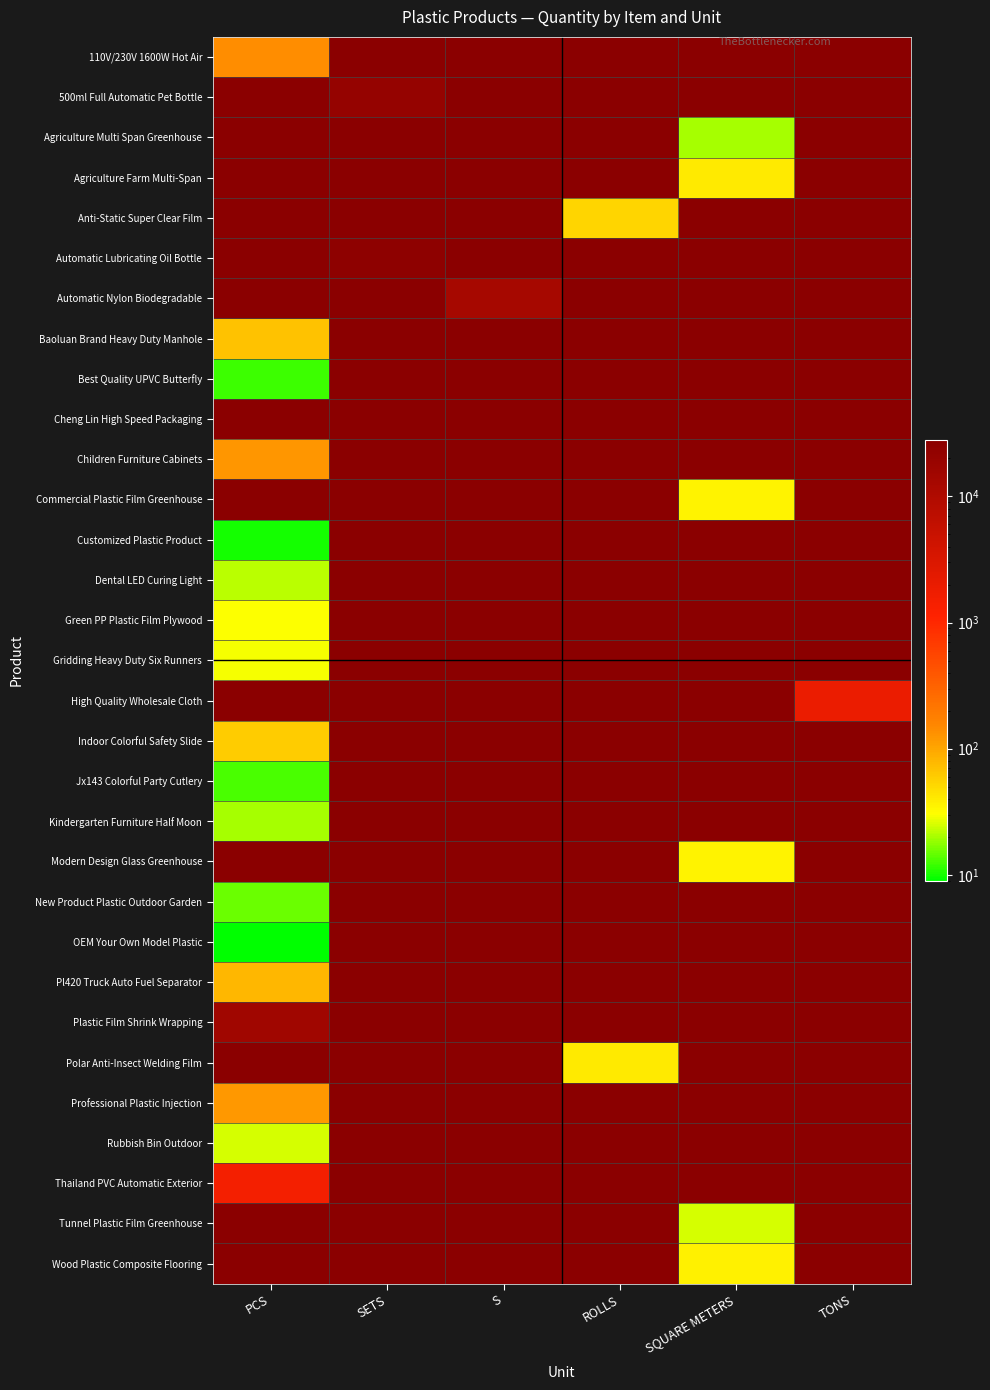

Reading right to left, what are all the values shown in this chart?

110V/230V 1600W Hot Air: TONS=0	SQUARE METERS=0	ROLLS=0	S=0	SETS=0	PCS=139
500ml Full Automatic Pet Bottle: TONS=0	SQUARE METERS=0	ROLLS=0	S=0	SETS=21000	PCS=0
Agriculture Multi Span Greenhouse: TONS=0	SQUARE METERS=20	ROLLS=0	S=0	SETS=0	PCS=0
Agriculture Farm Multi-Span: TONS=0	SQUARE METERS=40	ROLLS=0	S=0	SETS=0	PCS=0
Anti-Static Super Clear Film: TONS=0	SQUARE METERS=0	ROLLS=53	S=0	SETS=0	PCS=0
Automatic Lubricating Oil Bottle: TONS=0	SQUARE METERS=0	ROLLS=0	S=0	SETS=25000	PCS=0
Automatic Nylon Biodegradable: TONS=0	SQUARE METERS=0	ROLLS=0	S=13000	SETS=0	PCS=0
Baoluan Brand Heavy Duty Manhole: TONS=0	SQUARE METERS=0	ROLLS=0	S=0	SETS=0	PCS=69
Best Quality UPVC Butterfly: TONS=0	SQUARE METERS=0	ROLLS=0	S=0	SETS=0	PCS=12
Cheng Lin High Speed Packaging: TONS=0	SQUARE METERS=0	ROLLS=0	S=0	SETS=28000	PCS=0
Children Furniture Cabinets: TONS=0	SQUARE METERS=0	ROLLS=0	S=0	SETS=0	PCS=125
Commercial Plastic Film Greenhouse: TONS=0	SQUARE METERS=35	ROLLS=0	S=0	SETS=0	PCS=0
Customized Plastic Product: TONS=0	SQUARE METERS=0	ROLLS=0	S=0	SETS=0	PCS=10
Dental LED Curing Light: TONS=0	SQUARE METERS=0	ROLLS=0	S=0	SETS=0	PCS=22
Green PP Plastic Film Plywood: TONS=0	SQUARE METERS=0	ROLLS=0	S=0	SETS=0	PCS=30
Gridding Heavy Duty Six Runners: TONS=0	SQUARE METERS=0	ROLLS=0	S=0	SETS=0	PCS=29
High Quality Wholesale Cloth: TONS=1900	SQUARE METERS=0	ROLLS=0	S=0	SETS=0	PCS=0
Indoor Colorful Safety Slide: TONS=0	SQUARE METERS=0	ROLLS=0	S=0	SETS=0	PCS=60
Jx143 Colorful Party Cutlery: TONS=0	SQUARE METERS=0	ROLLS=0	S=0	SETS=0	PCS=13
Kindergarten Furniture Half Moon: TONS=0	SQUARE METERS=0	ROLLS=0	S=0	SETS=0	PCS=20
Modern Design Glass Greenhouse: TONS=0	SQUARE METERS=35	ROLLS=0	S=0	SETS=0	PCS=0
New Product Plastic Outdoor Garden: TONS=0	SQUARE METERS=0	ROLLS=0	S=0	SETS=0	PCS=15
OEM Your Own Model Plastic: TONS=0	SQUARE METERS=0	ROLLS=0	S=0	SETS=0	PCS=9
Pl420 Truck Auto Fuel Separator: TONS=0	SQUARE METERS=0	ROLLS=0	S=0	SETS=0	PCS=80
Plastic Film Shrink Wrapping: TONS=0	SQUARE METERS=0	ROLLS=0	S=0	SETS=0	PCS=15000
Polar Anti-Insect Welding Film: TONS=0	SQUARE METERS=0	ROLLS=40	S=0	SETS=0	PCS=0
Professional Plastic Injection: TONS=0	SQUARE METERS=0	ROLLS=0	S=0	SETS=0	PCS=120
Rubbish Bin Outdoor: TONS=0	SQUARE METERS=0	ROLLS=0	S=0	SETS=0	PCS=25
Thailand PVC Automatic Exterior: TONS=0	SQUARE METERS=0	ROLLS=0	S=0	SETS=0	PCS=1500
Tunnel Plastic Film Greenhouse: TONS=0	SQUARE METERS=25	ROLLS=0	S=0	SETS=0	PCS=0
Wood Plastic Composite Flooring: TONS=0	SQUARE METERS=36	ROLLS=0	S=0	SETS=0	PCS=0